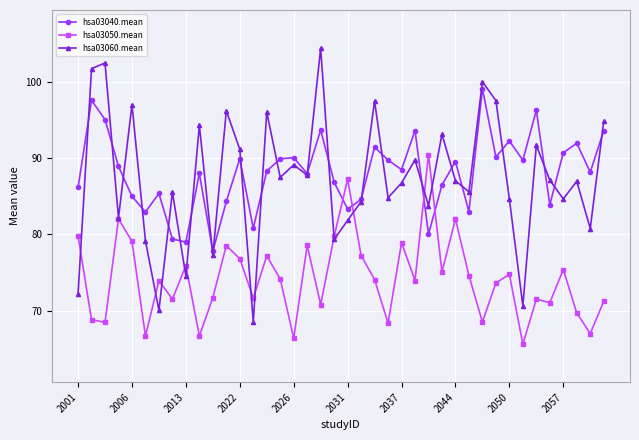

Which series has the largest range (max minus min)?

hsa03060.mean